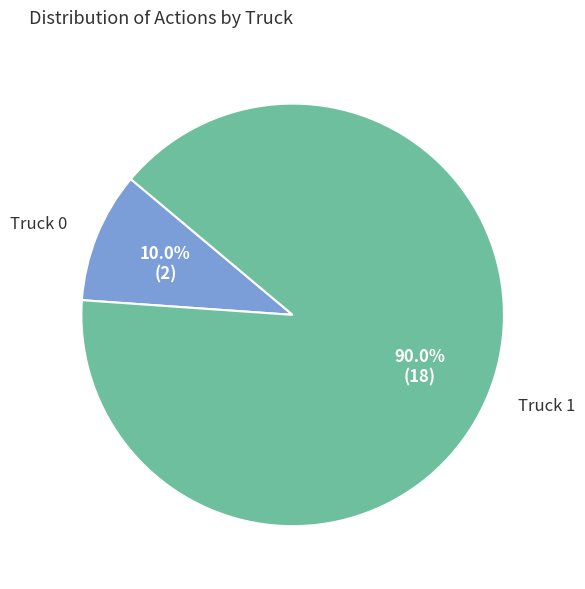

To the nearest percent, what is the difference between the Truck 1 and Truck 0 slice percentages?

80%